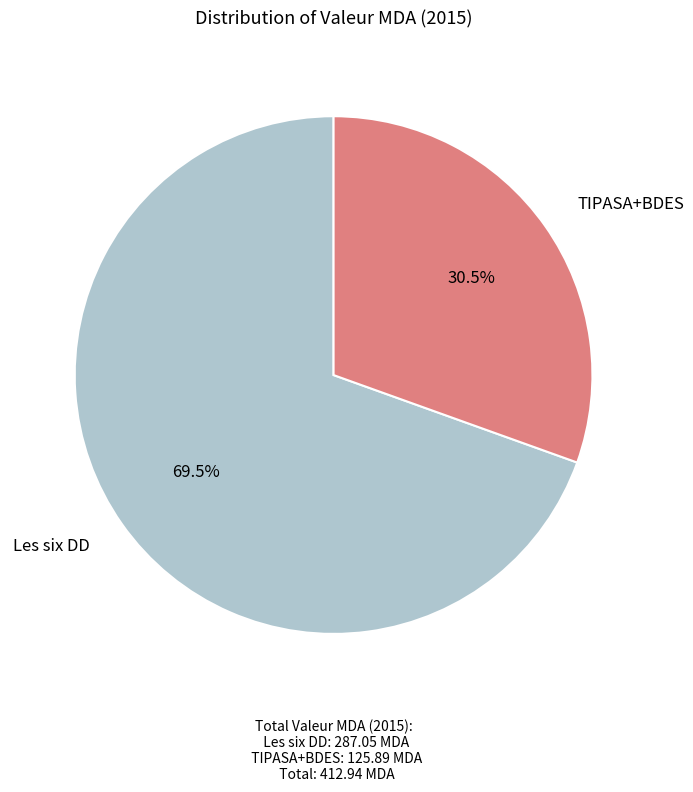

What is the ratio of the value at TIPASA+BDES to the value at Les six DD?

0.4